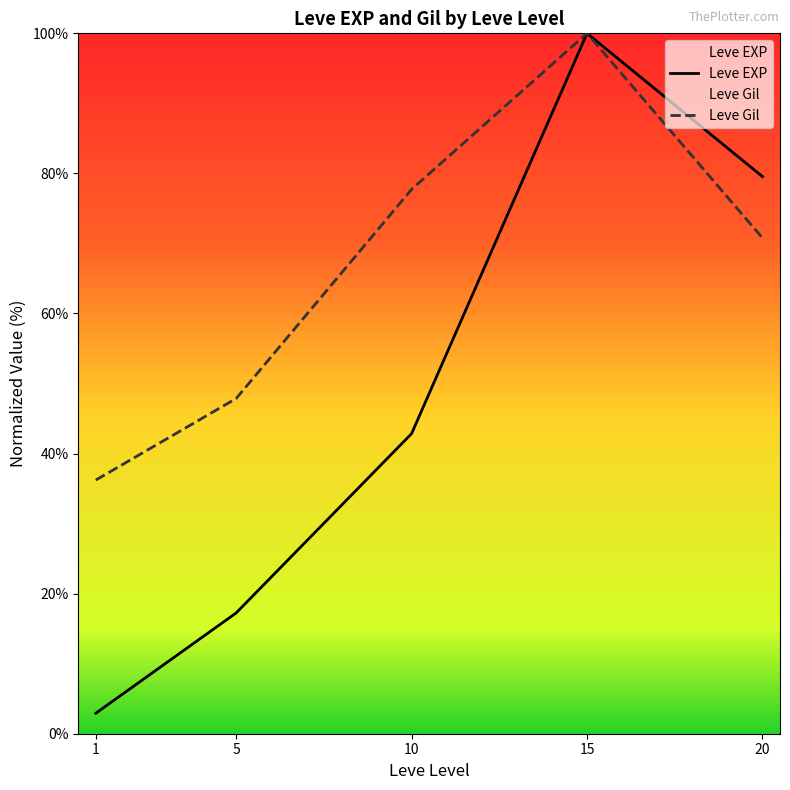

At which category is the sum across all series the highest?

15